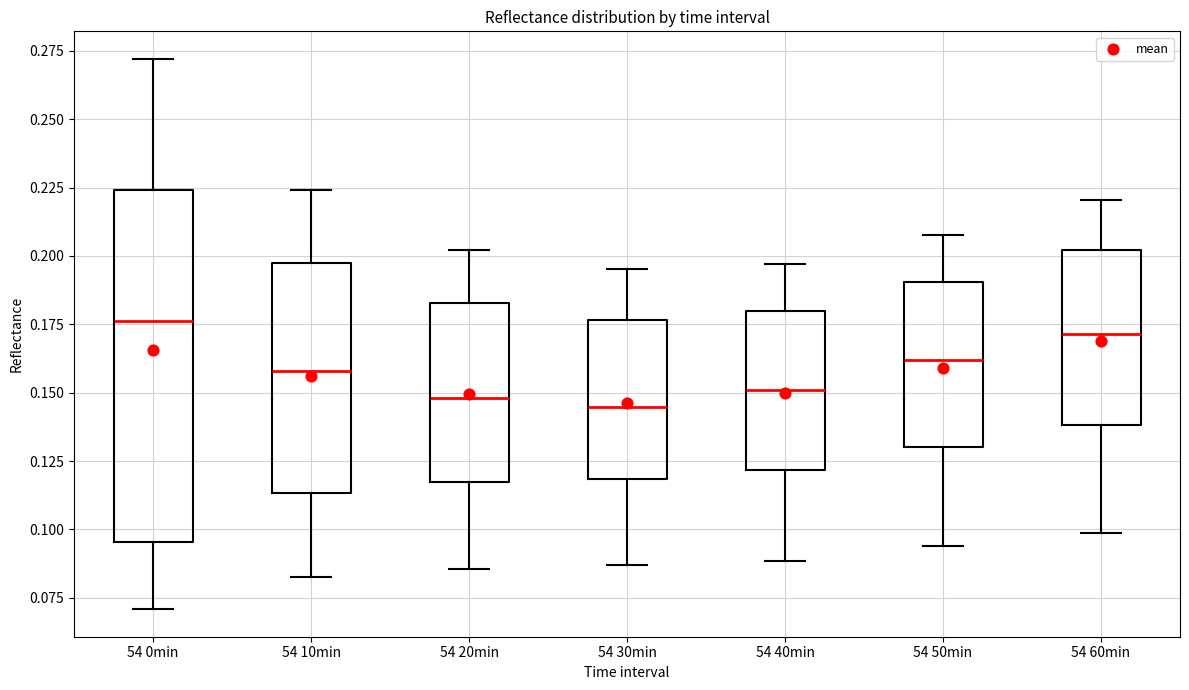

Reading left to right, read every box against the y-axis: the position of its median line, the range the box covers, and the ends of its whiskers. The values are not printed on the chart, so give them approximately, as read against the axis.

54 0min: median 0.175, box 0.095 to 0.225, whiskers 0.070 to 0.270
54 10min: median 0.160, box 0.115 to 0.195, whiskers 0.085 to 0.225
54 20min: median 0.150, box 0.115 to 0.185, whiskers 0.085 to 0.200
54 30min: median 0.145, box 0.120 to 0.175, whiskers 0.085 to 0.195
54 40min: median 0.150, box 0.120 to 0.180, whiskers 0.090 to 0.195
54 50min: median 0.160, box 0.130 to 0.190, whiskers 0.095 to 0.210
54 60min: median 0.170, box 0.140 to 0.200, whiskers 0.100 to 0.220